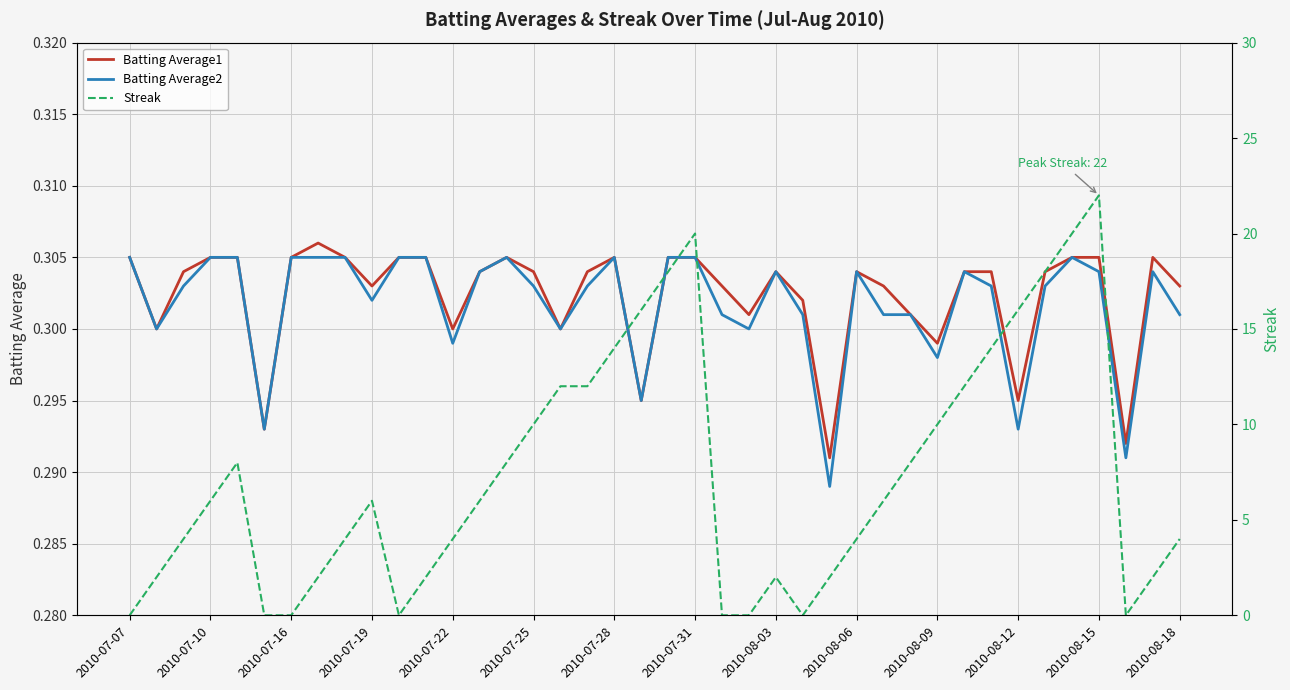

How many series are shown in this chart?

3